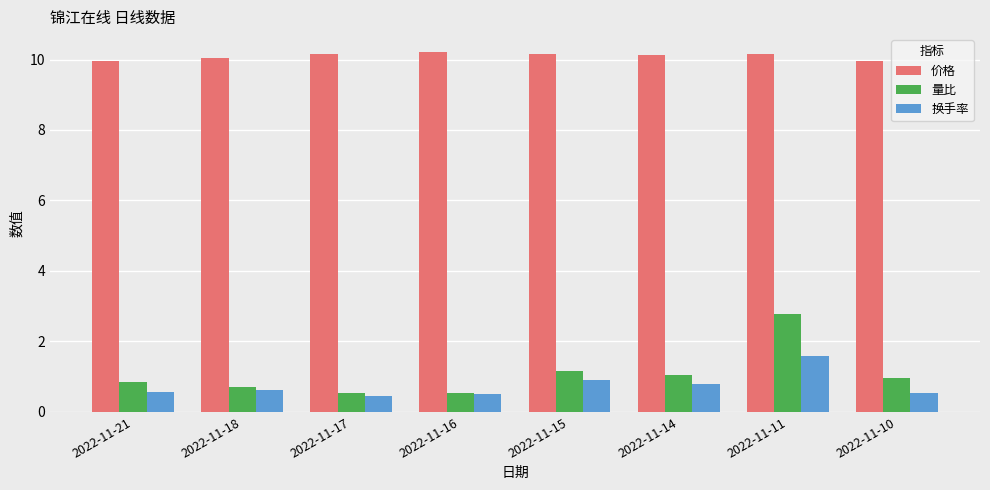

What is the value of the 换手率 bar at the 3rd from the left?

0.5